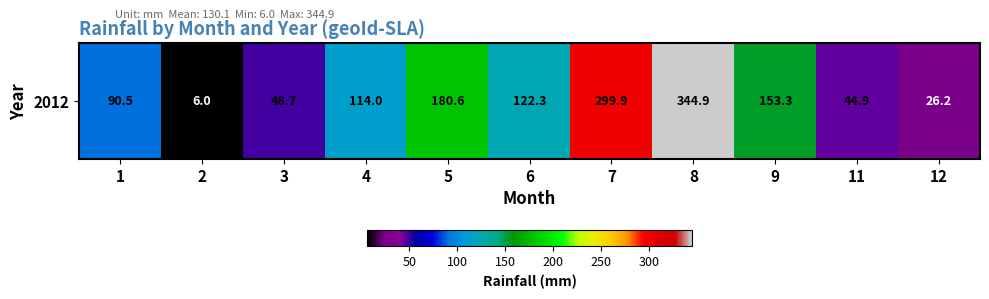

List the labels in order of value, smallest first.

2, 12, 11, 3, 1, 4, 6, 9, 5, 7, 8